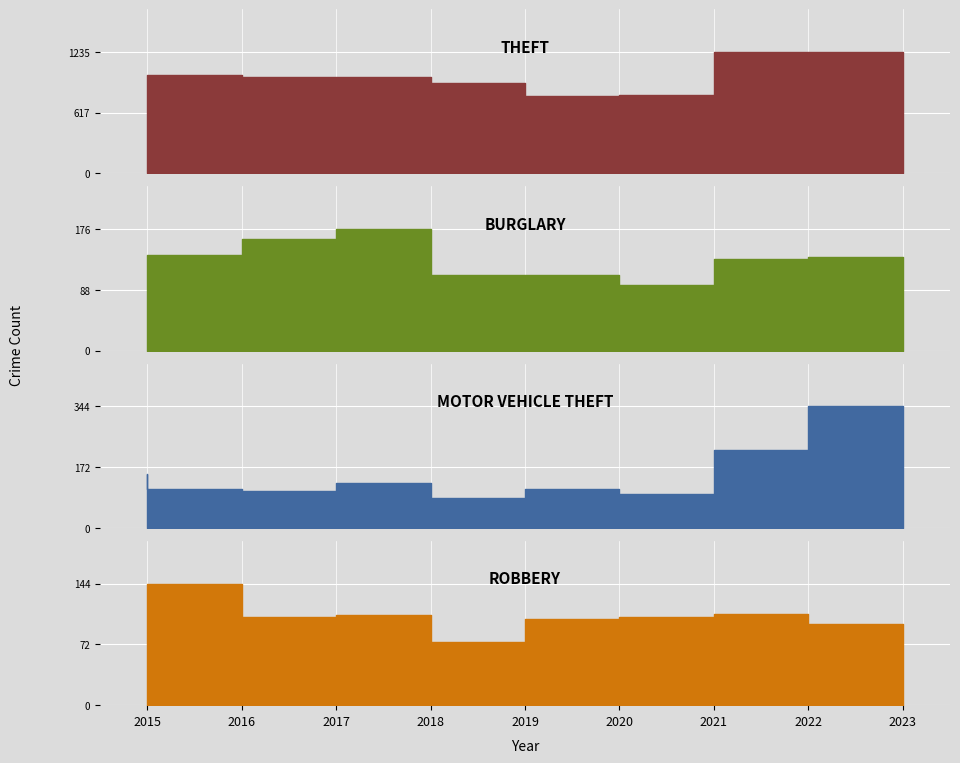

True or false: Burglary and Robbery cross at least once.

True